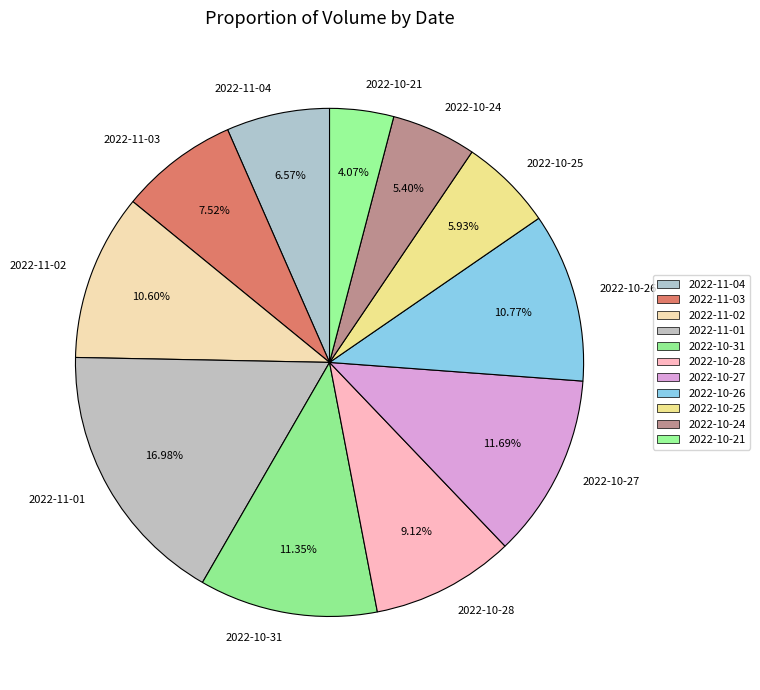

How many slices are in this pie chart?

11